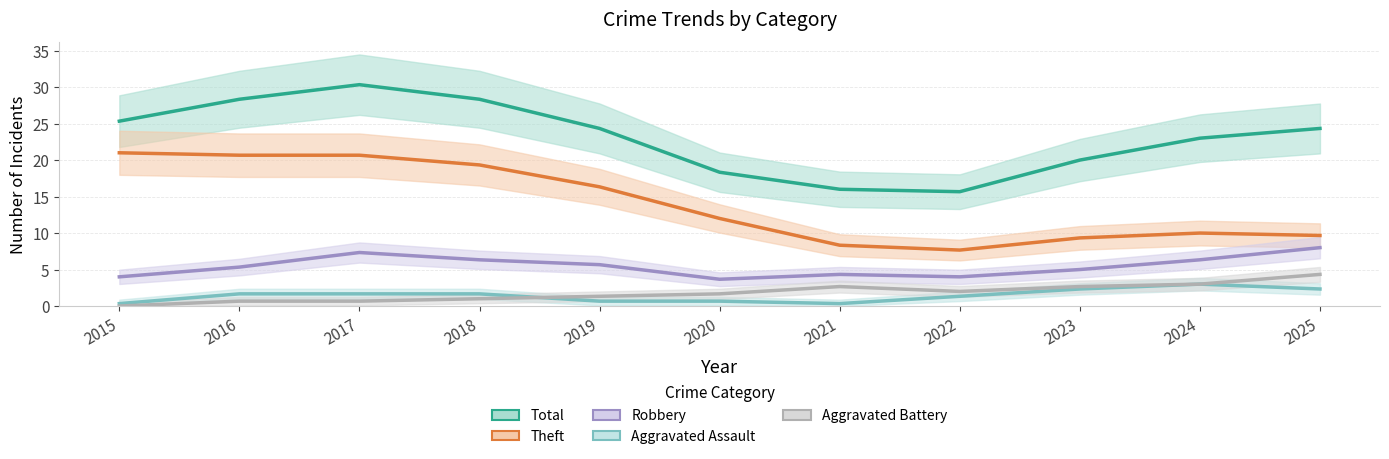

Which series has the largest total across all categories?

Total